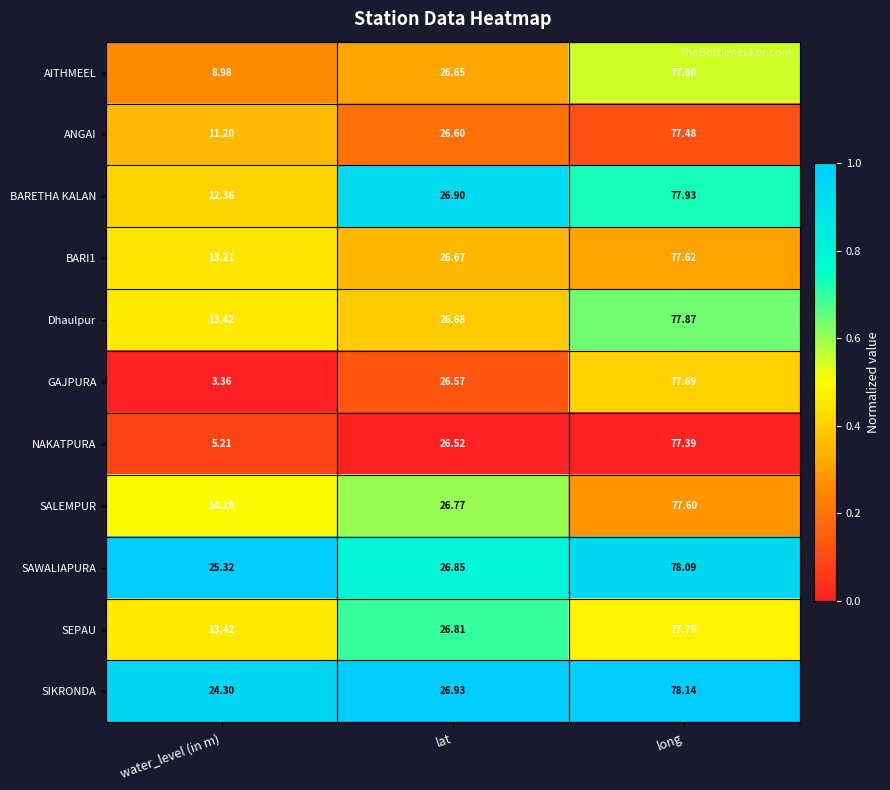

Which series has the largest range (max minus min)?

GAJPURA